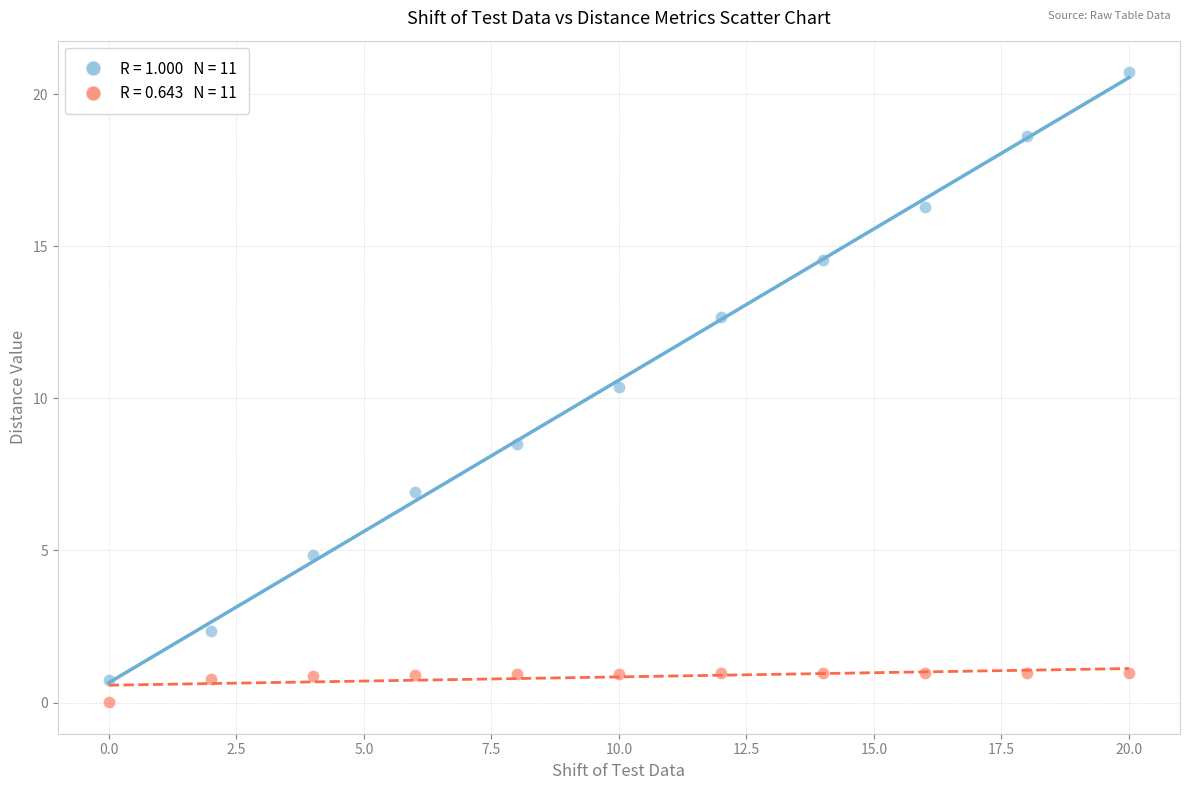

Across all series, what Y value is closest to 10?

10.4